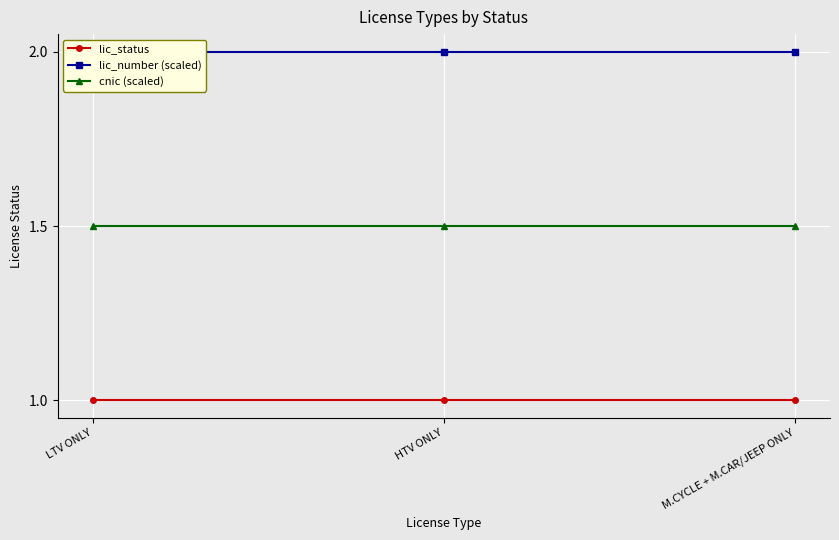

What is the maximum value for lic_status?

1.0